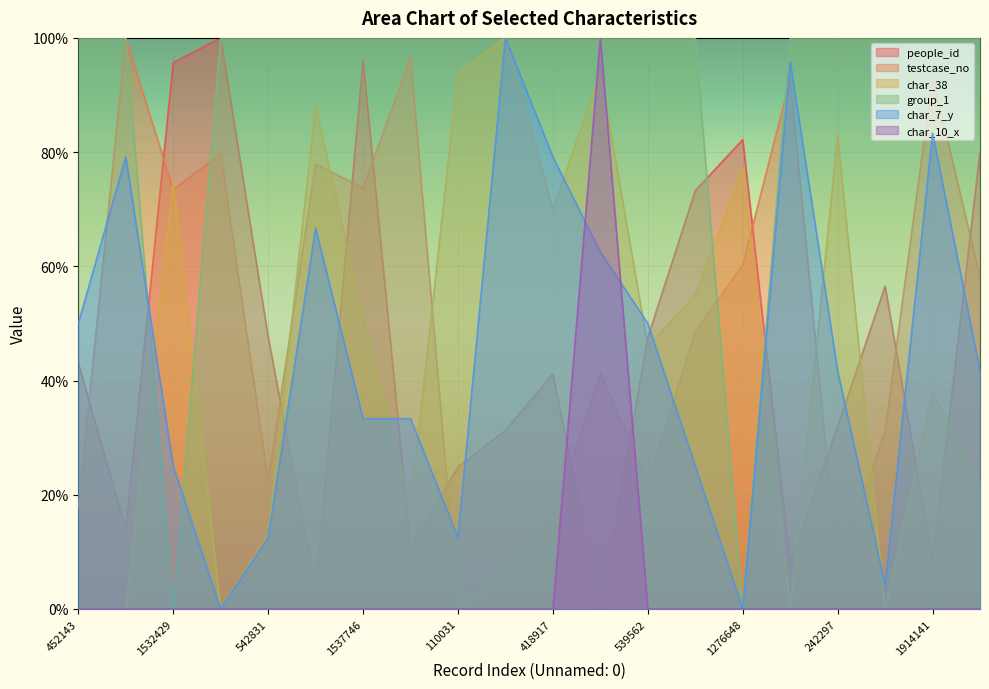

What is the approximate value of char_7_y at 1532429?

25.0